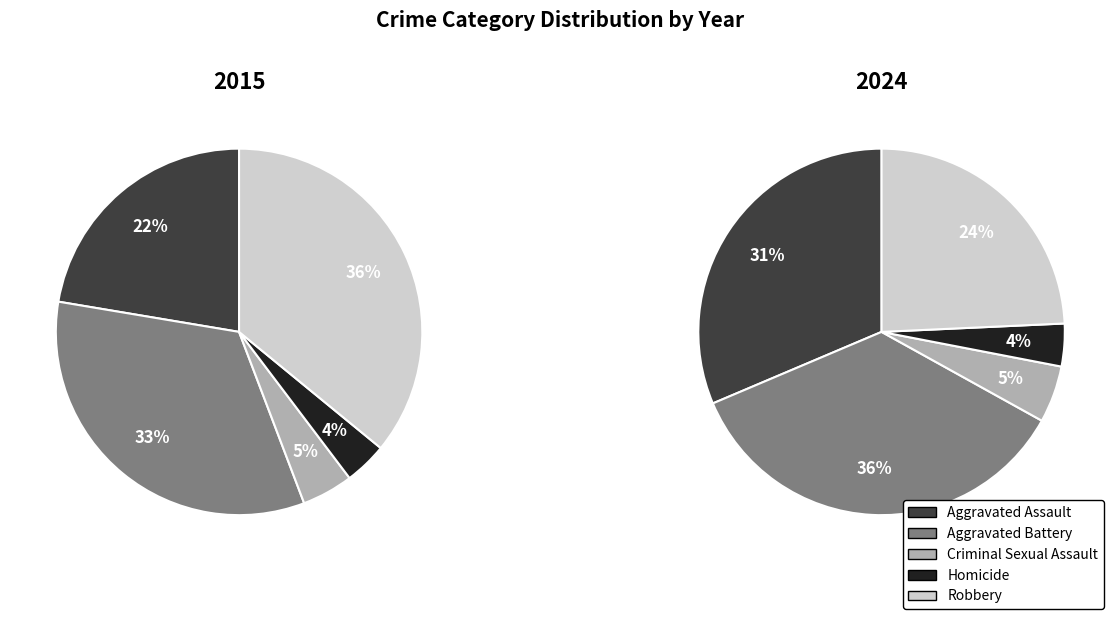

To the nearest percent, what portion does Aggravated Assault represent?

22%